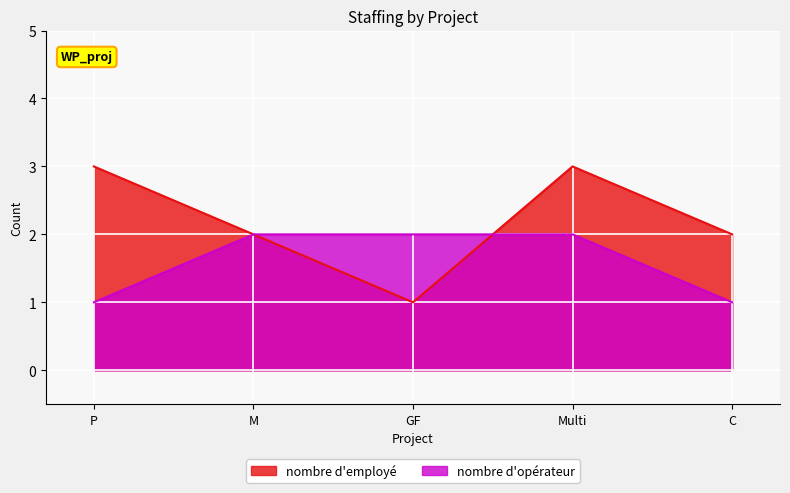

The nombre d'employé series shows 0 at GF. True or false?

False